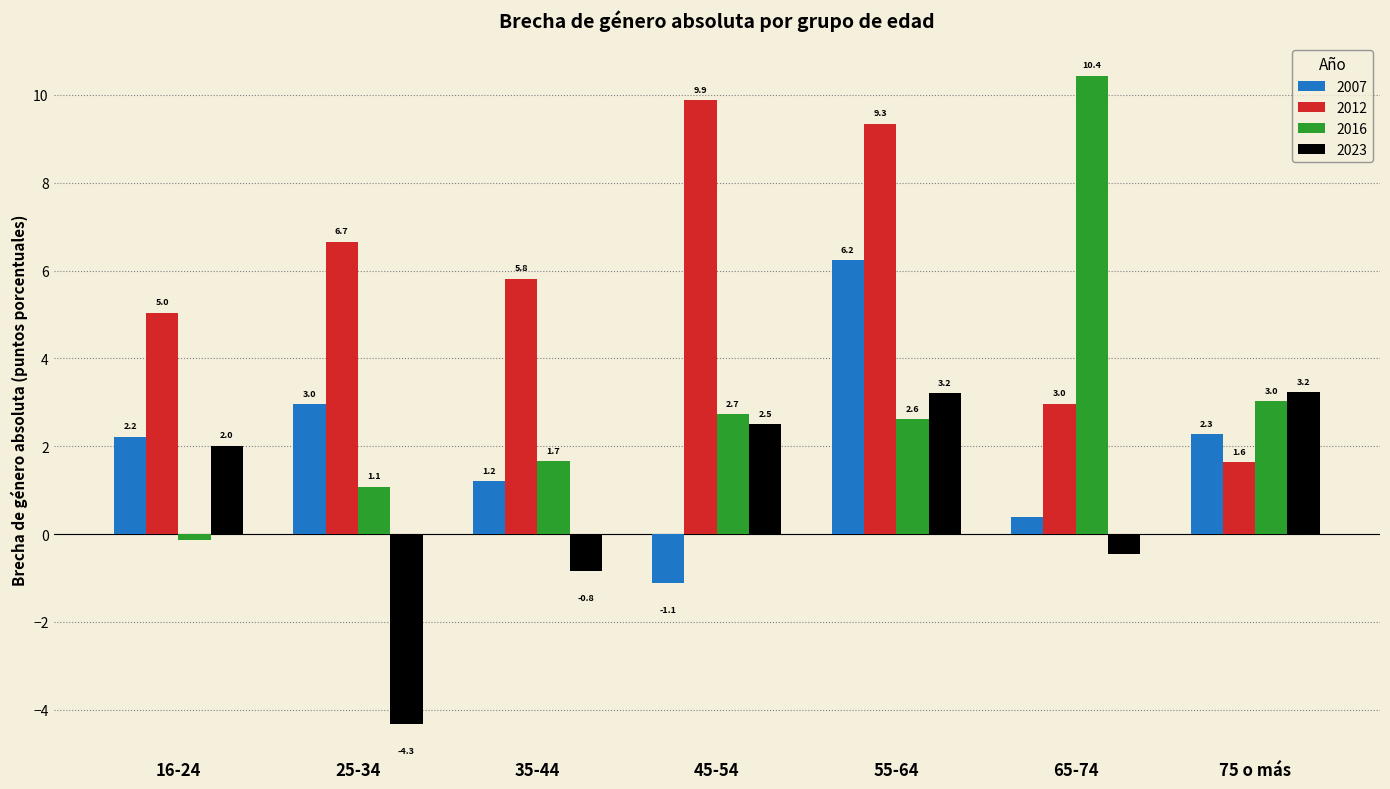

What is the total value across all series at 16-24?

9.1